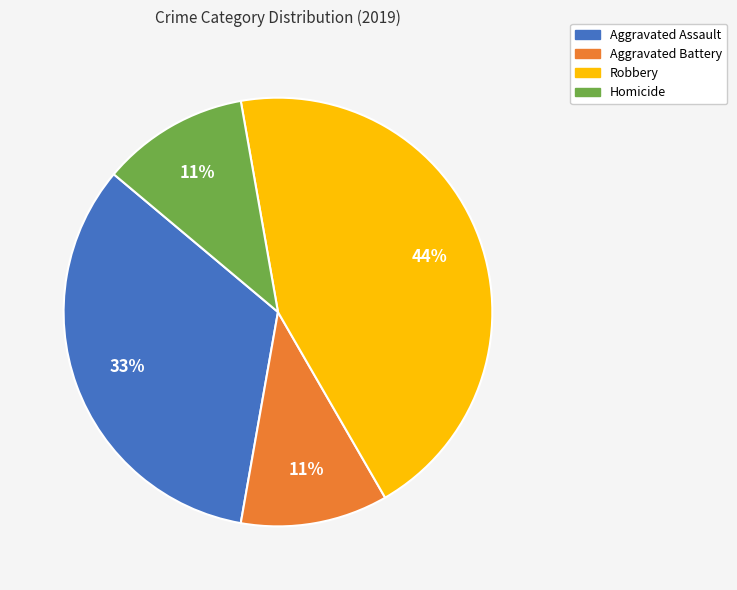

To the nearest percent, what is the difference between the Aggravated Assault and Homicide slice percentages?

22%